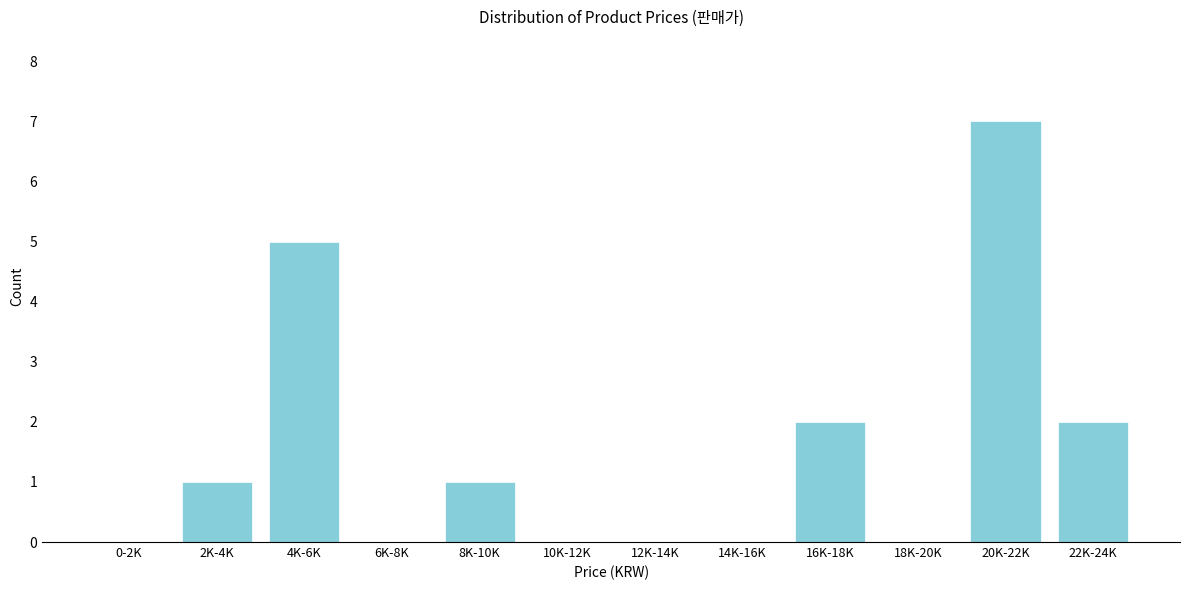

Reading left to right, list all the values displayed in this chart.

0-2K=0	2K-4K=1	4K-6K=5	6K-8K=0	8K-10K=1	10K-12K=0	12K-14K=0	14K-16K=0	16K-18K=2	18K-20K=0	20K-22K=7	22K-24K=2